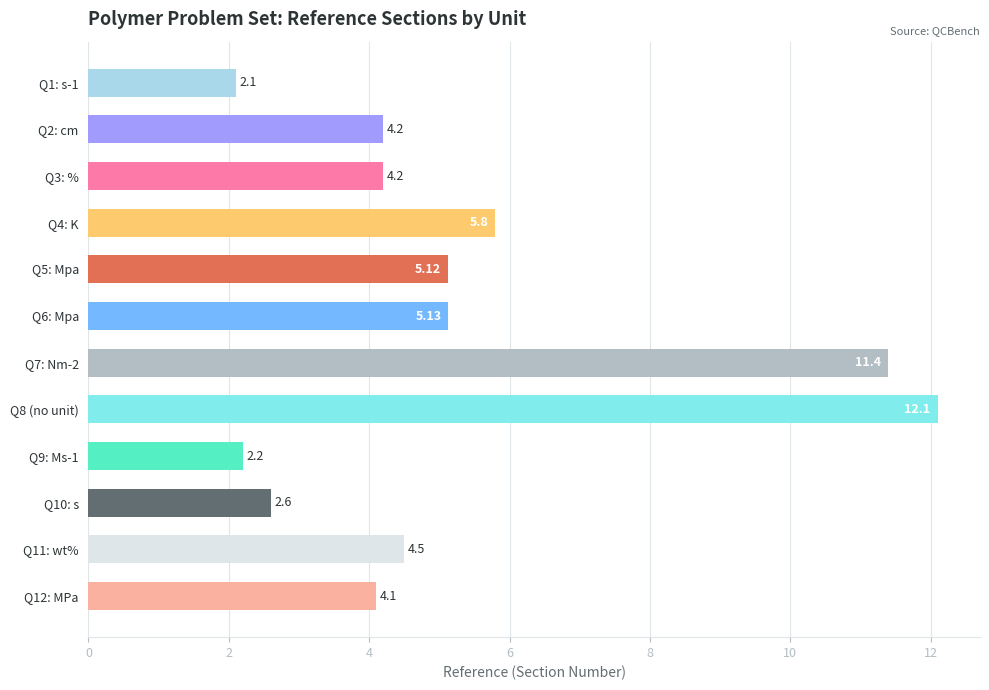

What is the minimum value shown in the chart?

2.1